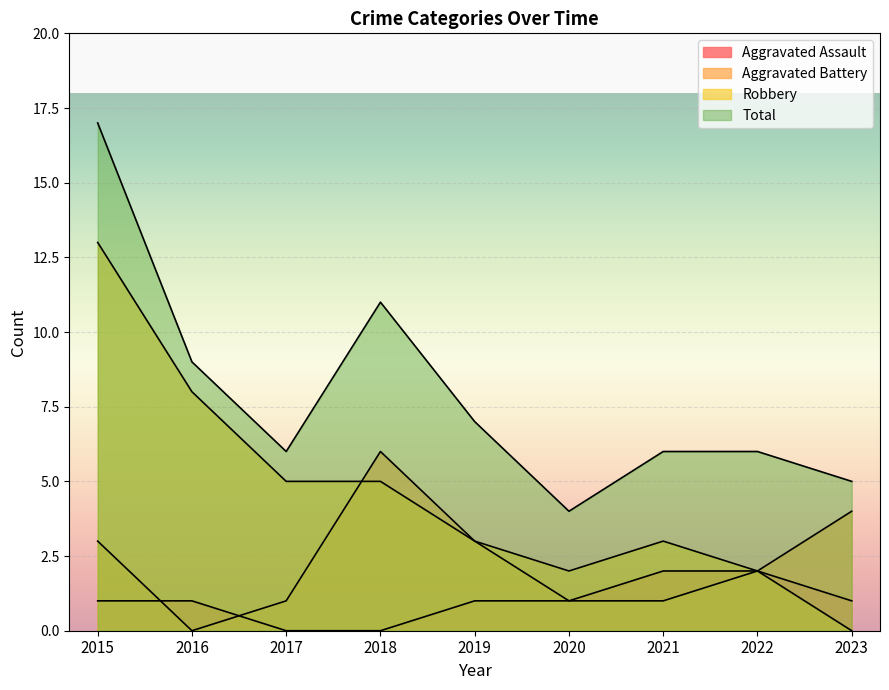

True or false: Aggravated Assault and Total cross at least once.

False